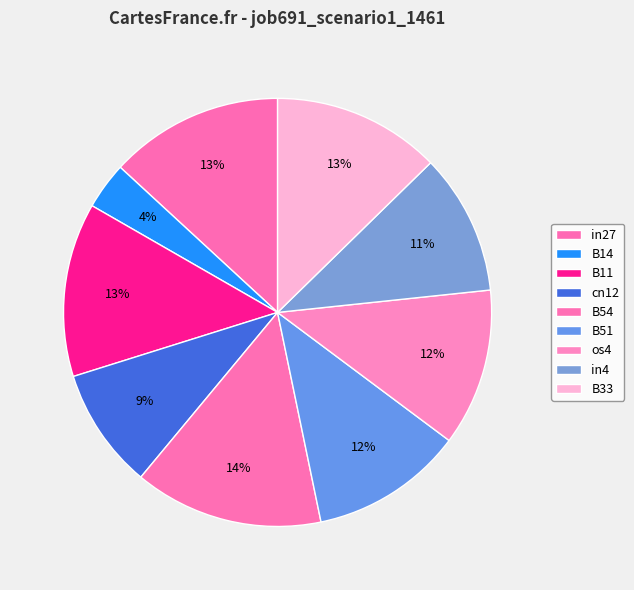

How many slices are in this pie chart?

9